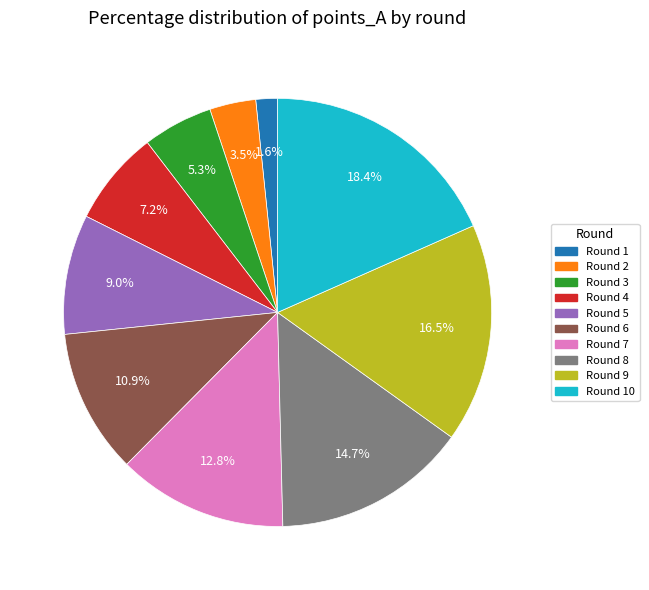

Is there a majority slice in this chart?

No